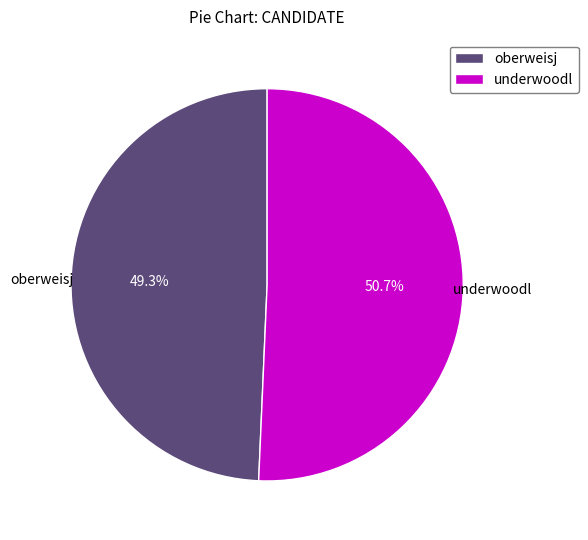

To the nearest percent, what is the combined percentage of oberweisj and underwoodl?

100%